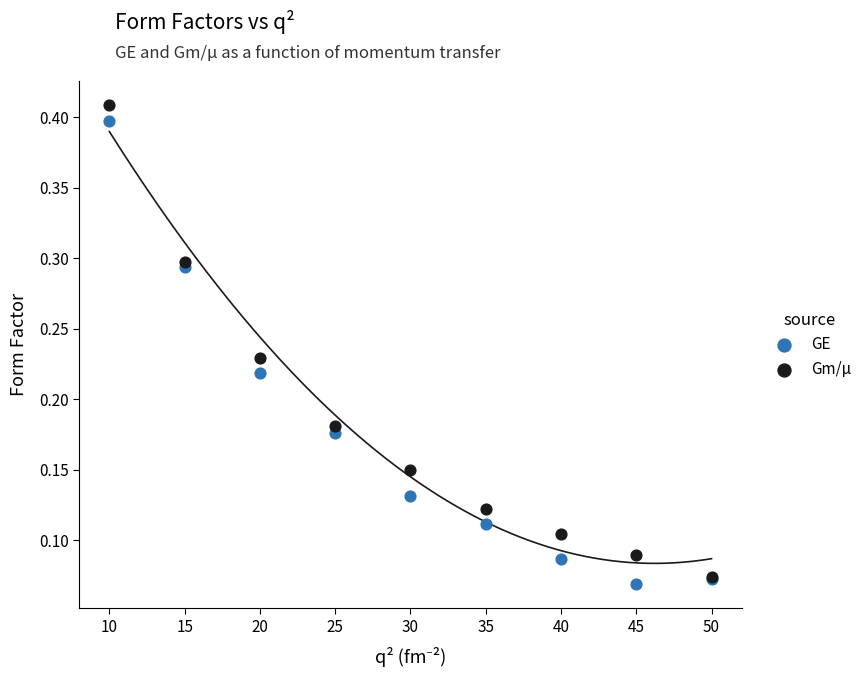

Which series reaches the minimum Y coordinate?

GE